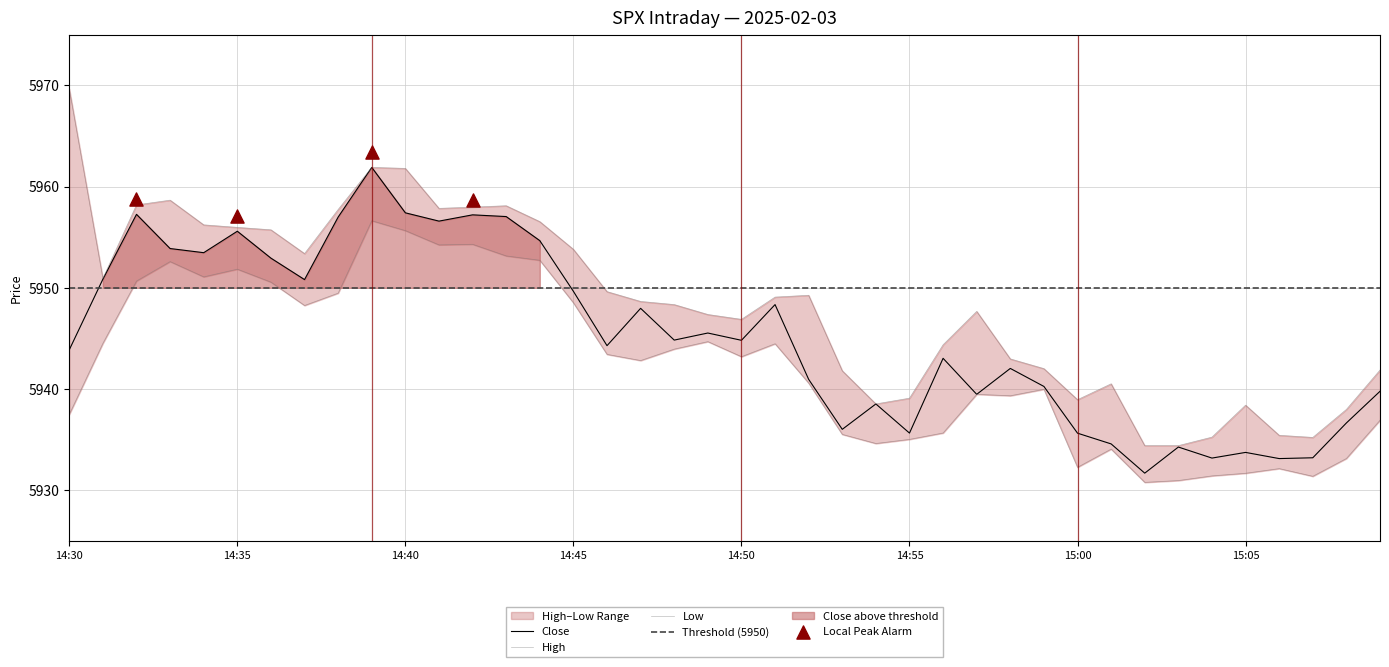

Is the value of high at 14:47 greater than the value of low at 15:01?

Yes